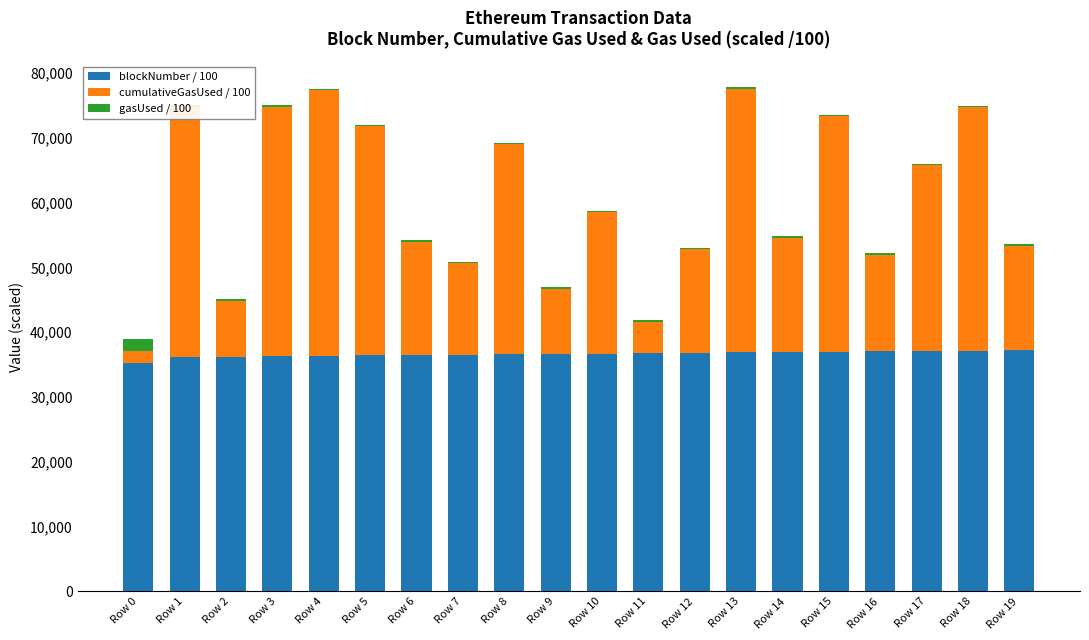

Is the value of blockNumber / 100 at Row 0 greater than the value of cumulativeGasUsed / 100 at Row 8?

Yes